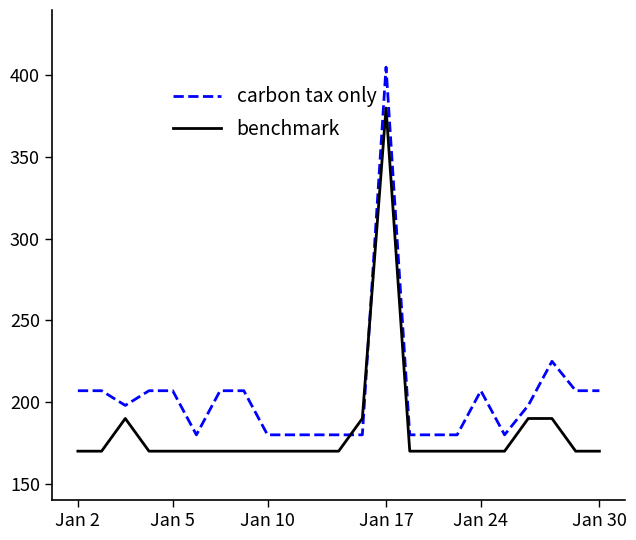

What is the maximum value shown in the chart?

405